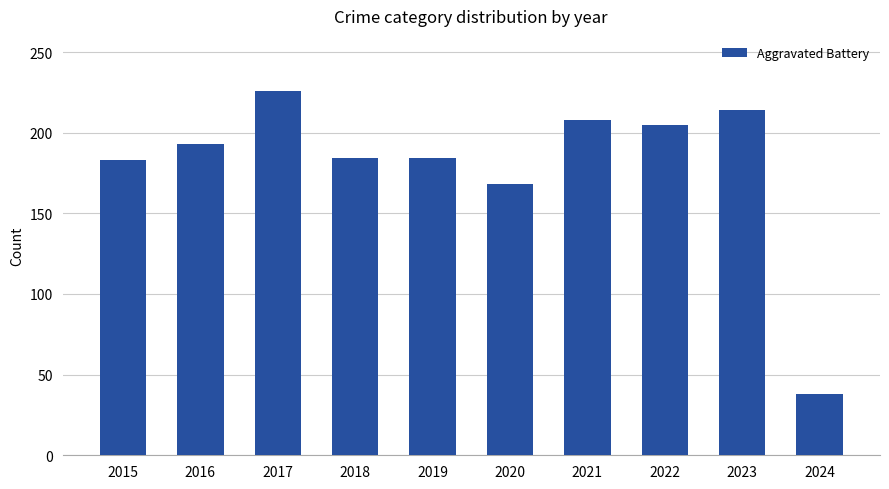

Where is the data nearest to the value 132?

2020